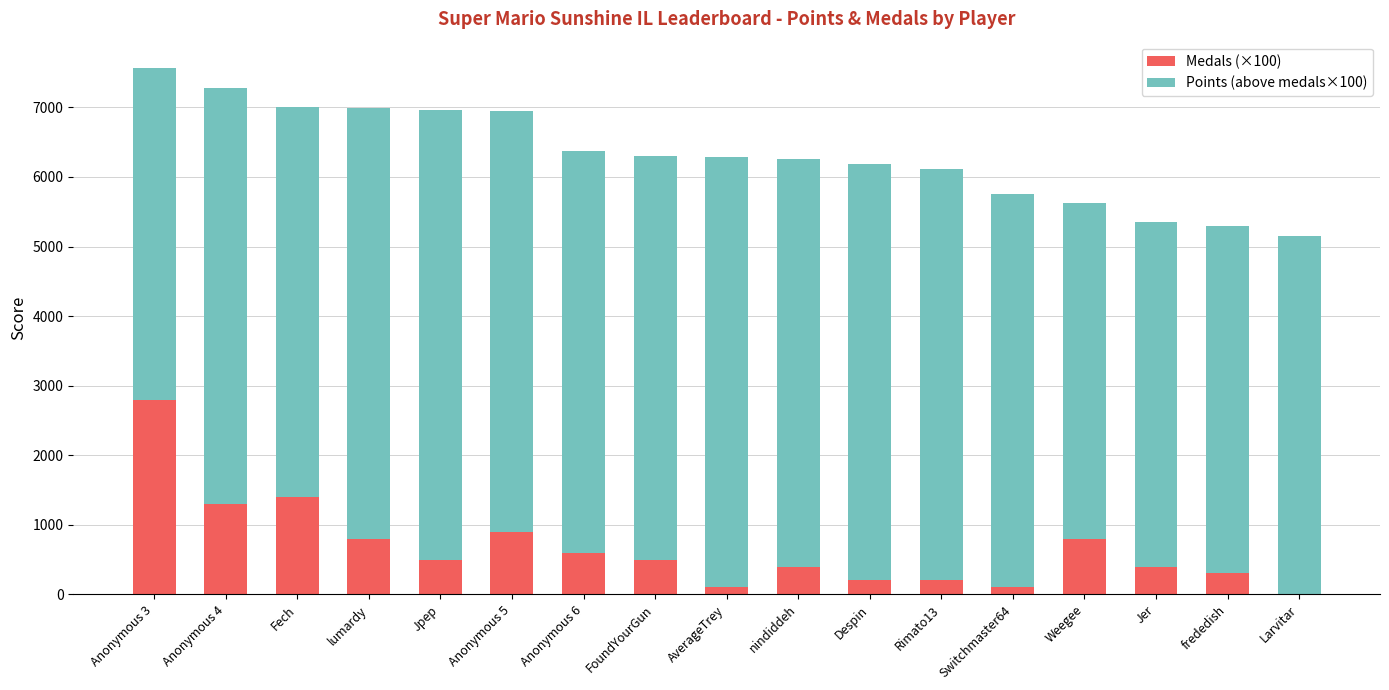

Which category has the highest value in the Medals (×100) series?

Anonymous 3